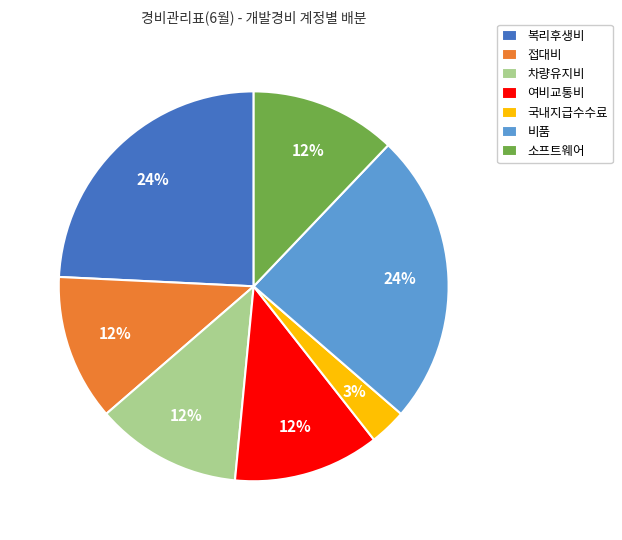

The 여비교통비 slice represents 12% of the pie. True or false?

True